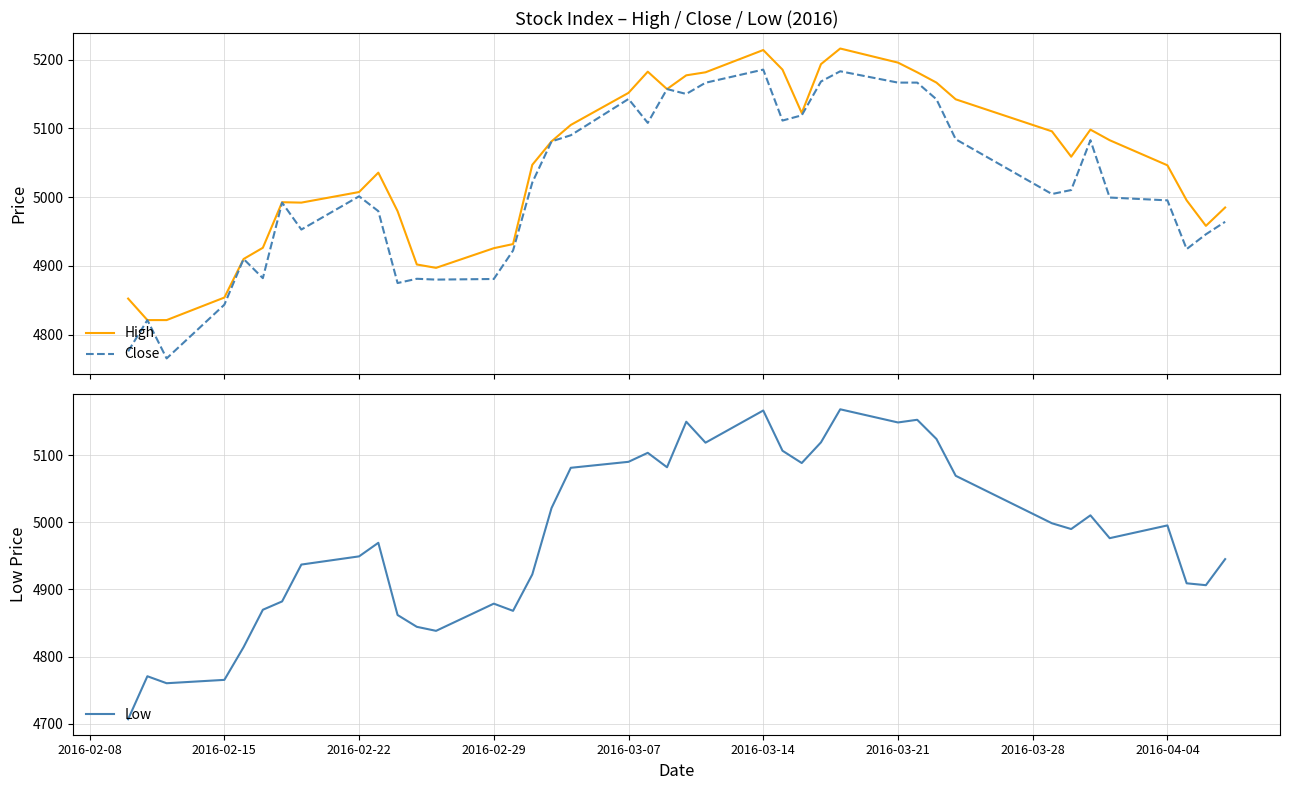

Which series has the largest total across all categories?

High